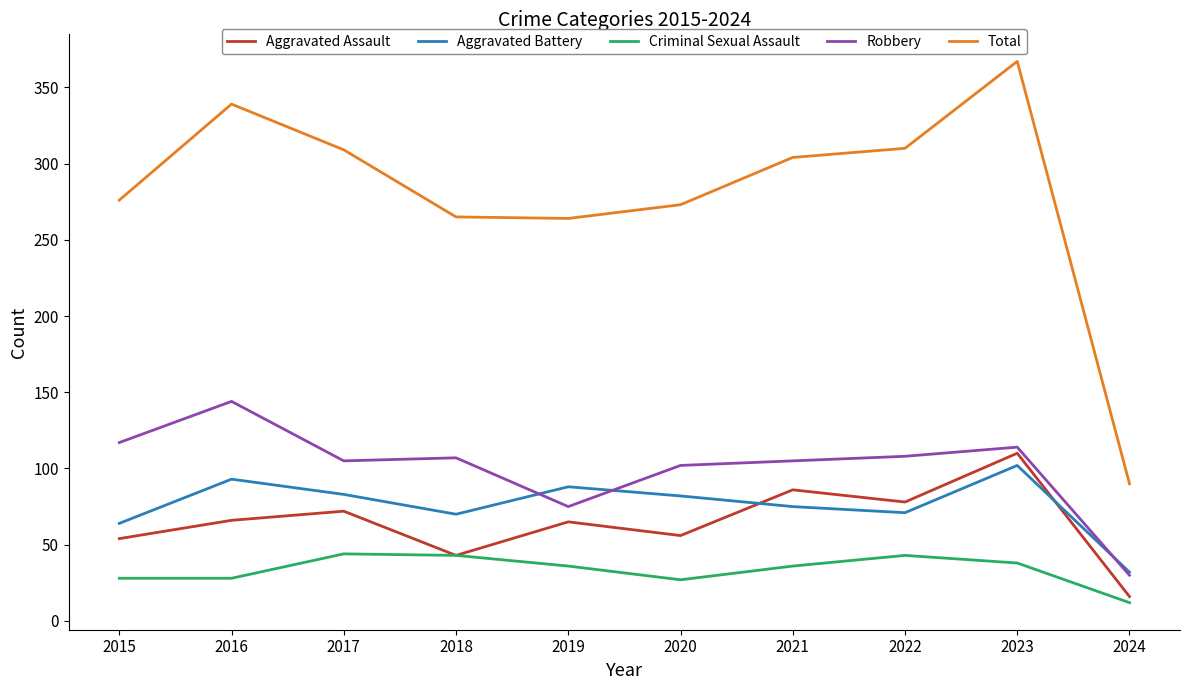

Which series has the largest total across all categories?

Total